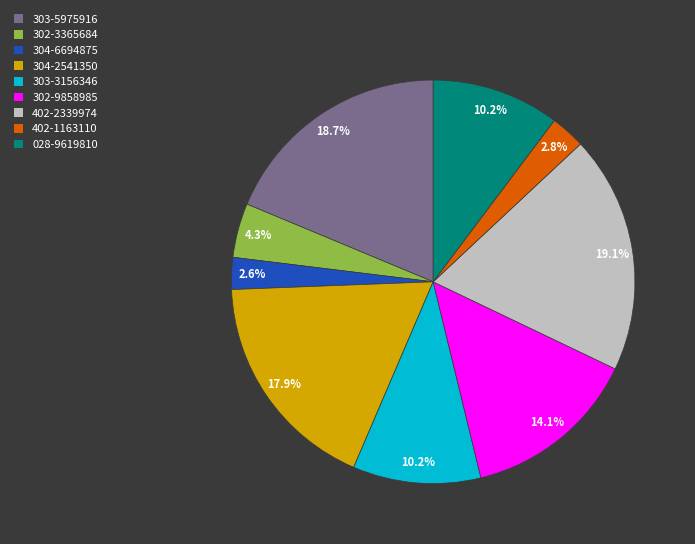

Does 028-9619810 account for over 50% of the chart?

No